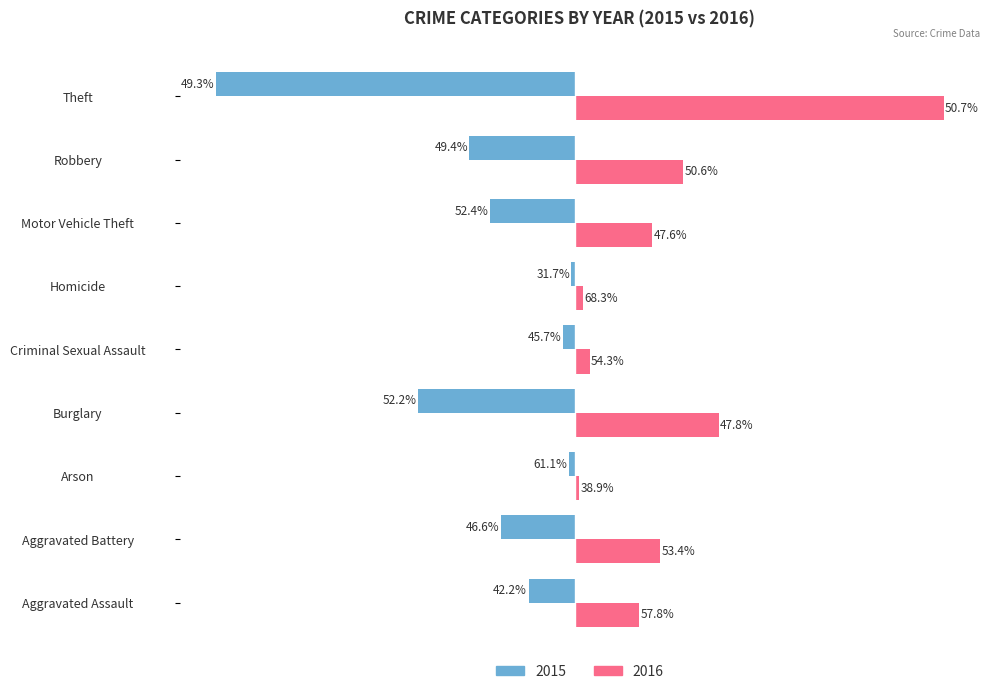

What is the average value of the 2015 series?

-332